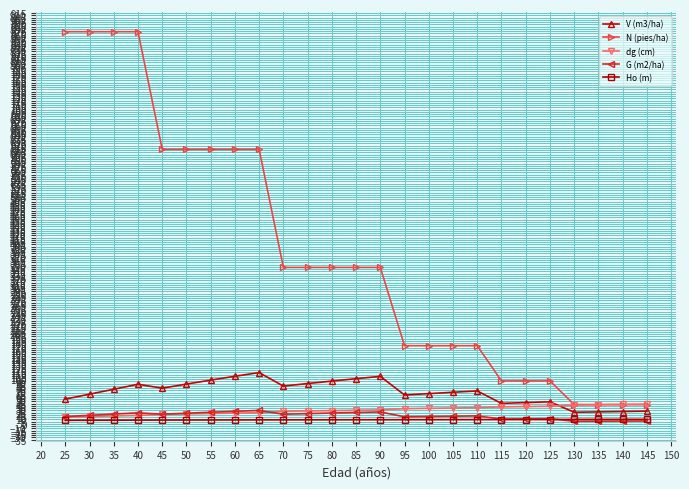

True or false: G (m2/ha) and N (pies/ha) cross at least once.

False